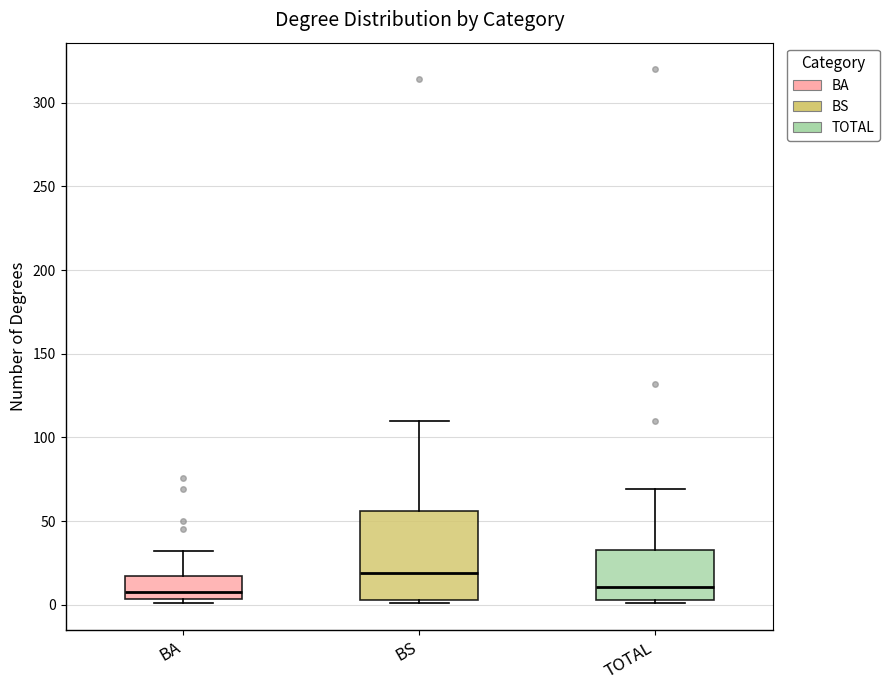

Reading left to right, read every box against the y-axis: the position of its median line, the range the box covers, and the ends of its whiskers. The values are not printed on the chart, so give them approximately, as read against the axis.

BA: median 10, box 5 to 15, whiskers 0 to 30
BS: median 20, box 5 to 55, whiskers 0 to 110
TOTAL: median 10, box 5 to 35, whiskers 0 to 70